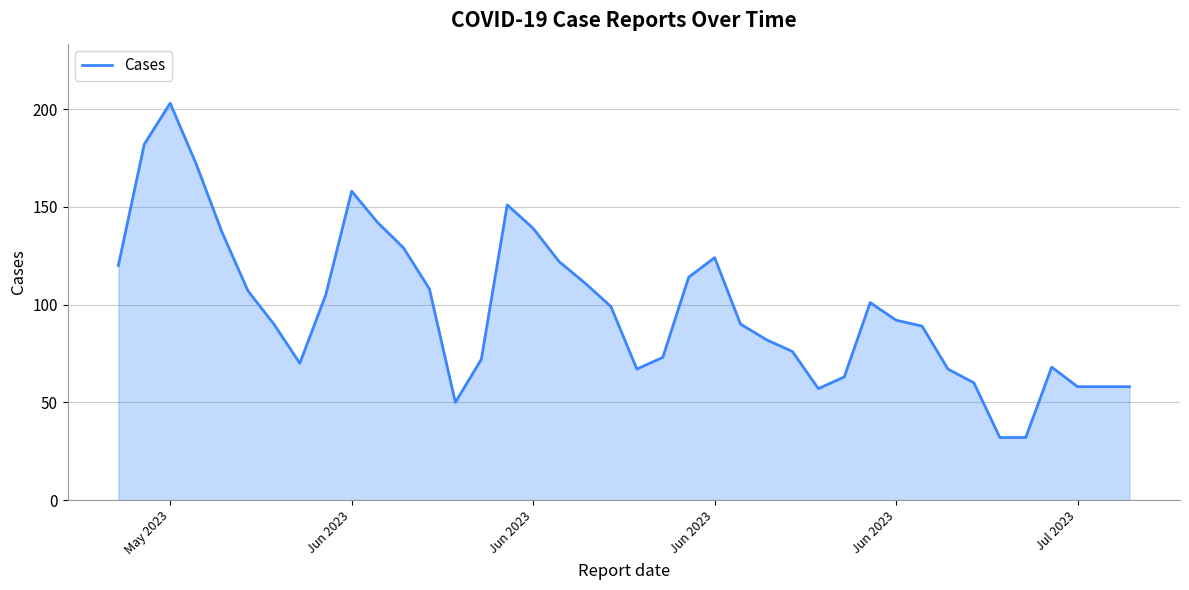

What is the maximum value shown in the chart?

203